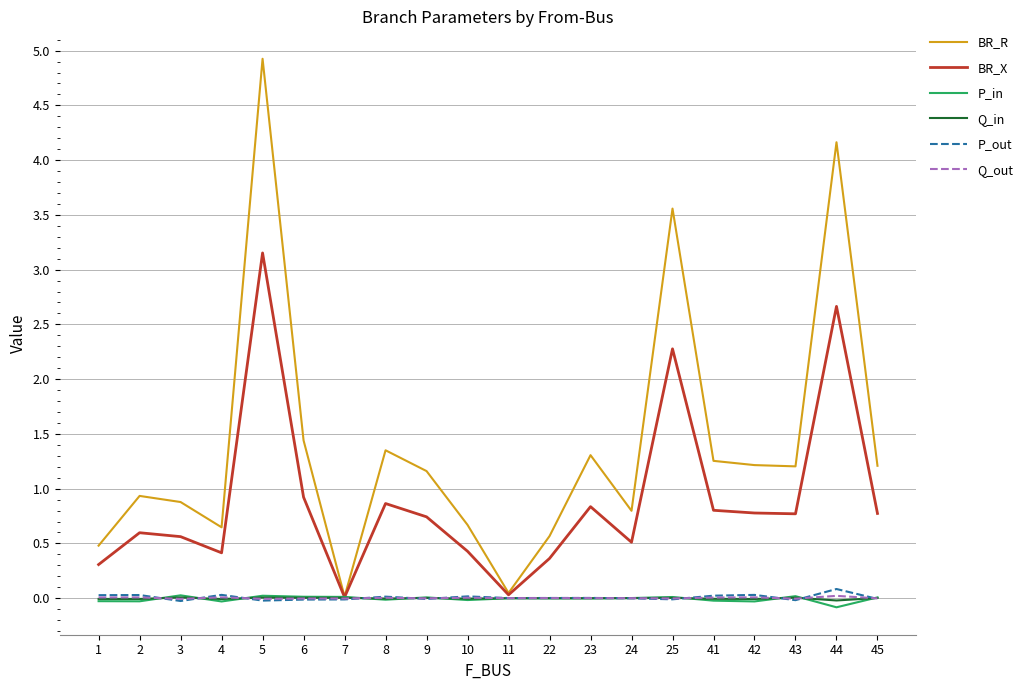

At which label does P_out first exceed 0?

1